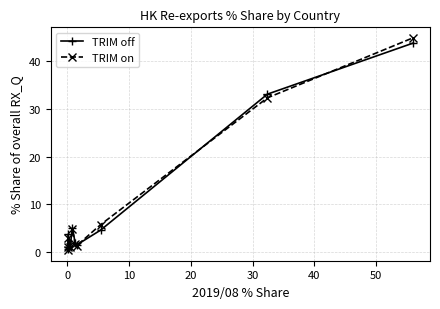

What is the lowest value of the TRIM off series?

0.5